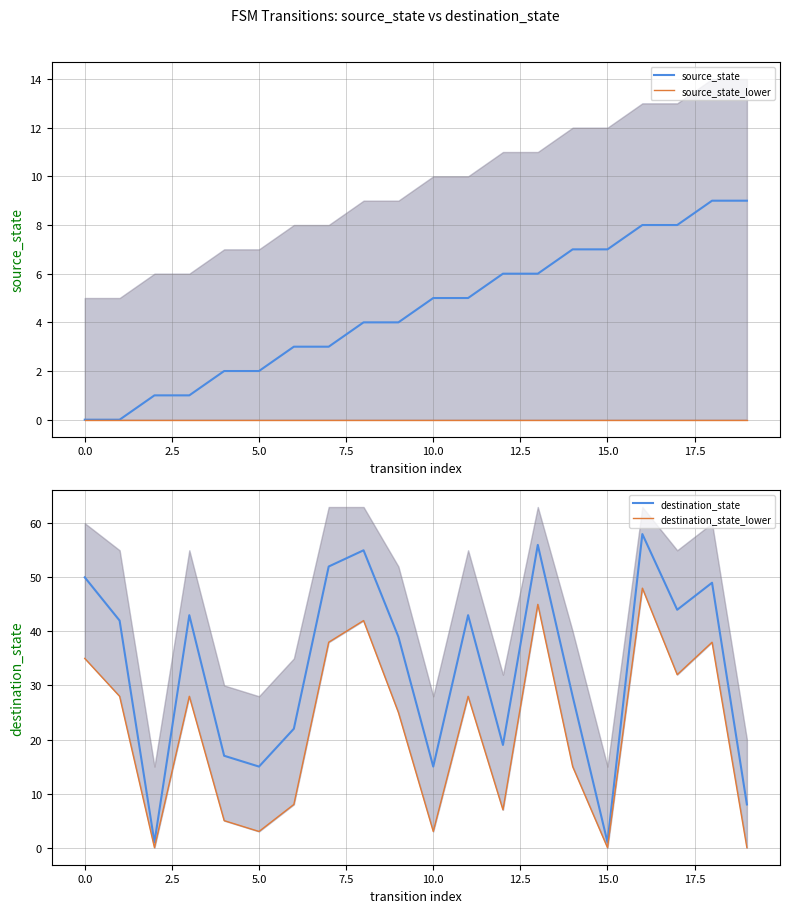

What is the maximum value shown in the chart?

58